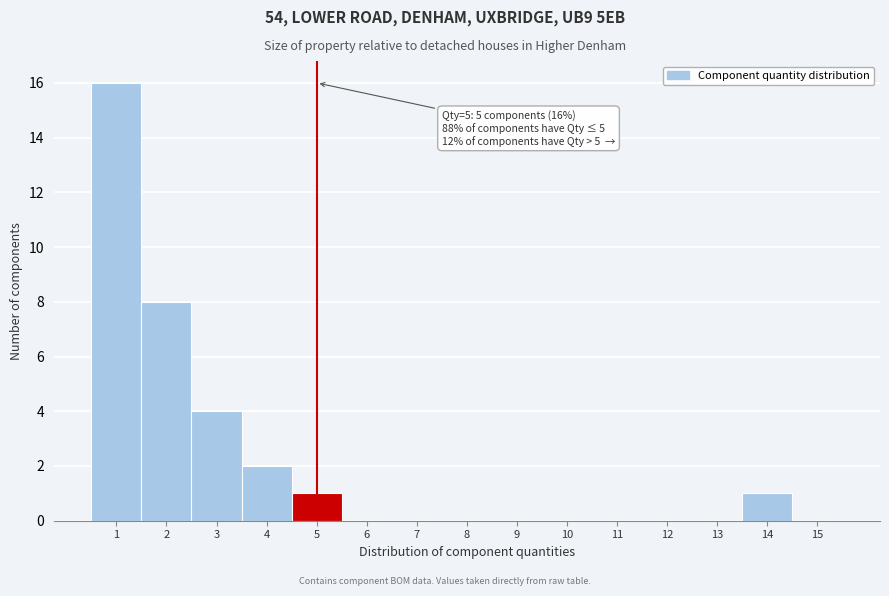

Which range on the x-axis has the tallest bar?

0.5 to 1.5